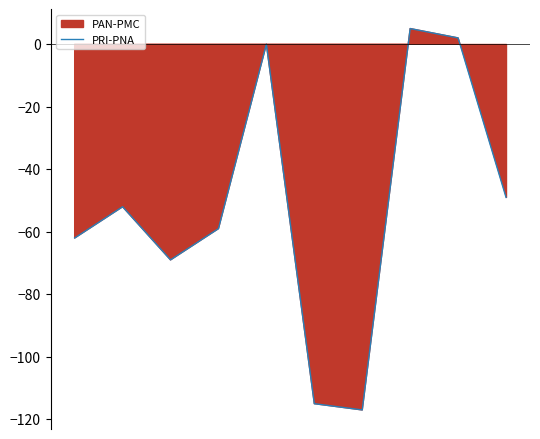

What is the smallest value displayed?

-117